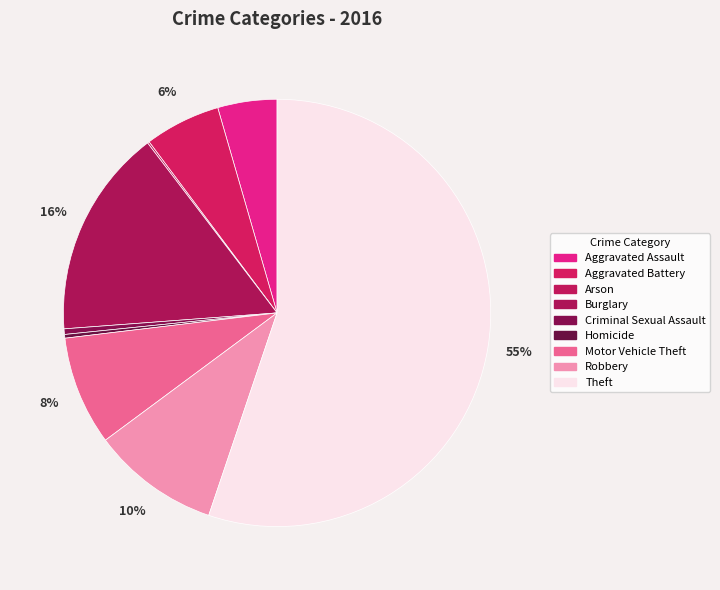

Approximately how many times larger is the value at Theft compared to Aggravated Assault?

12.3